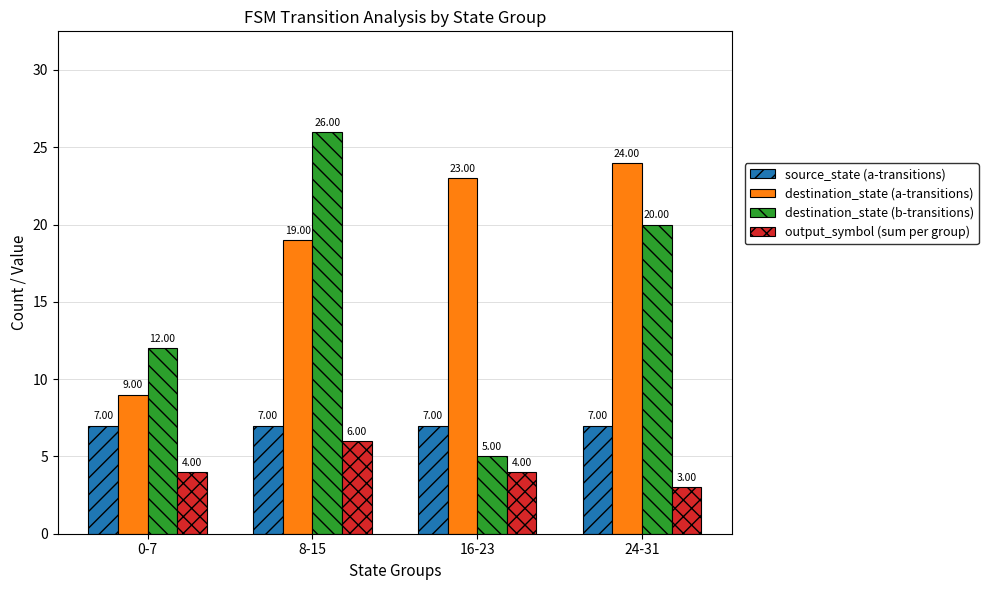

What is the total value across all series at 24-31?

54